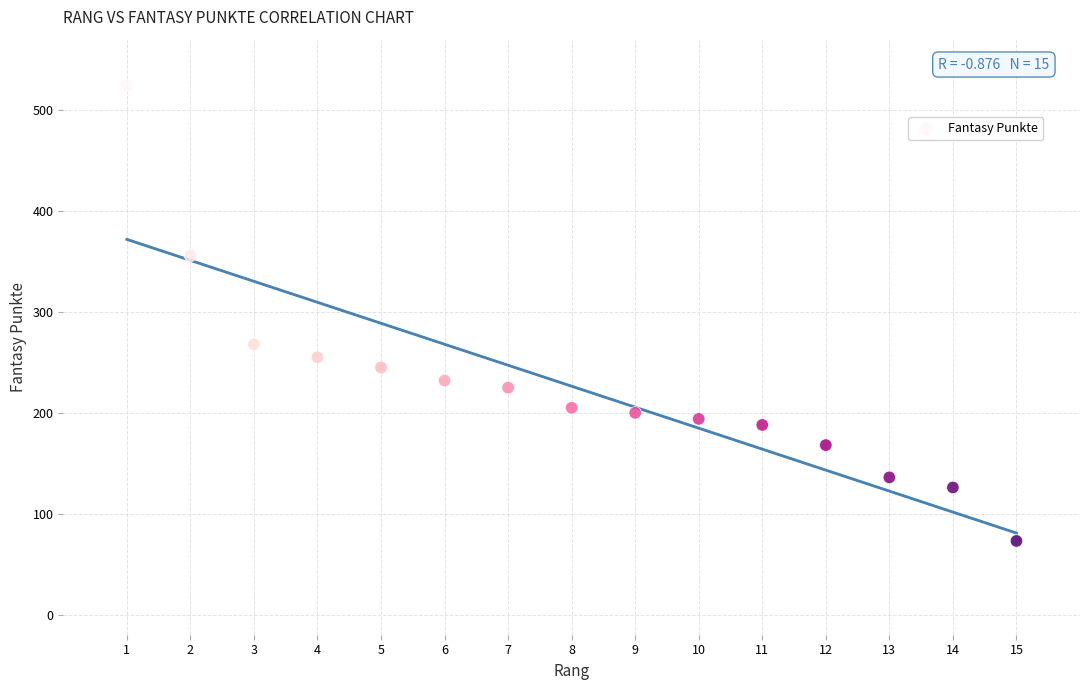

What Y value in the scatter plot is closest to 299?

268